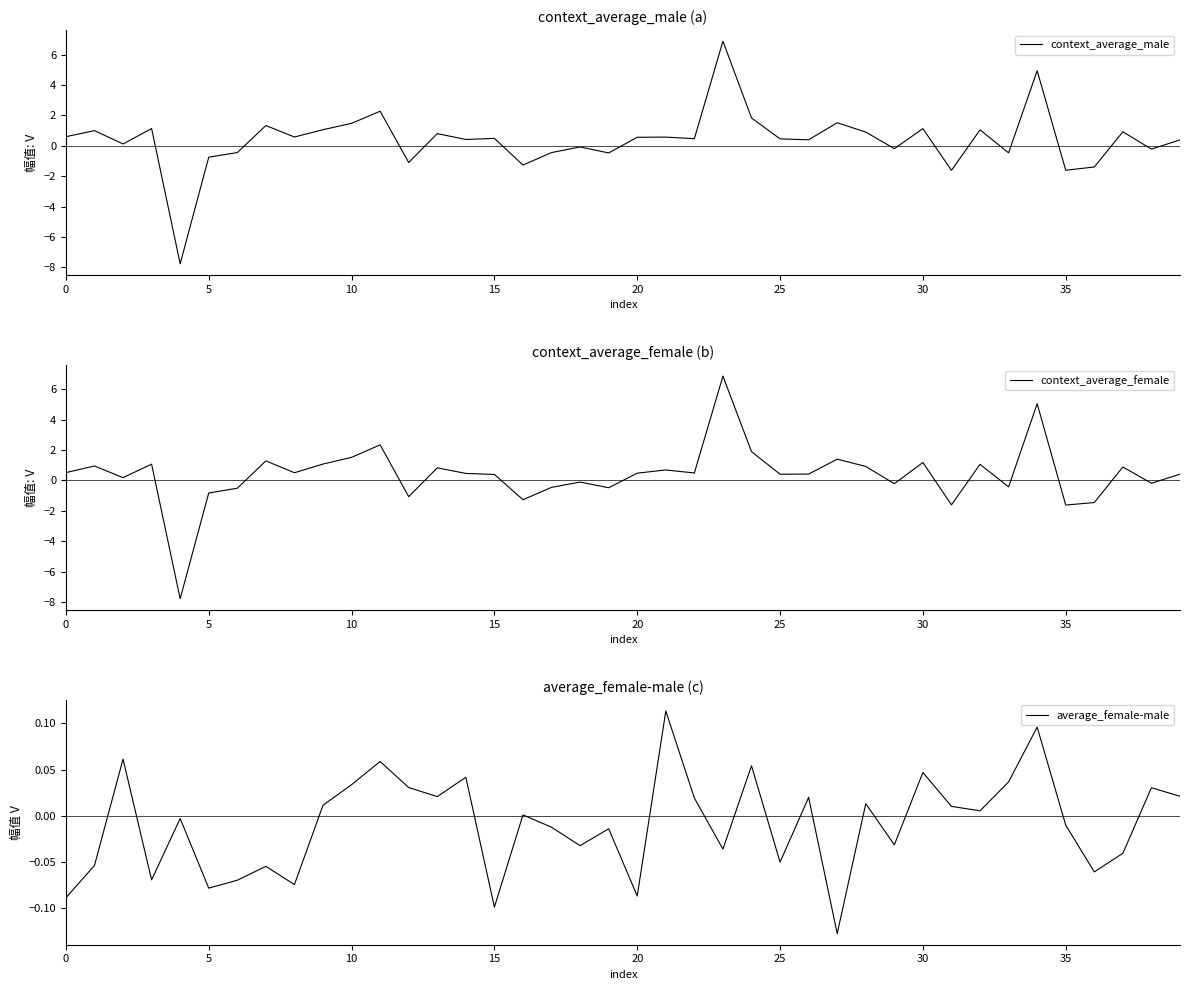

Does the chart display data point markers on the line(s)?

No